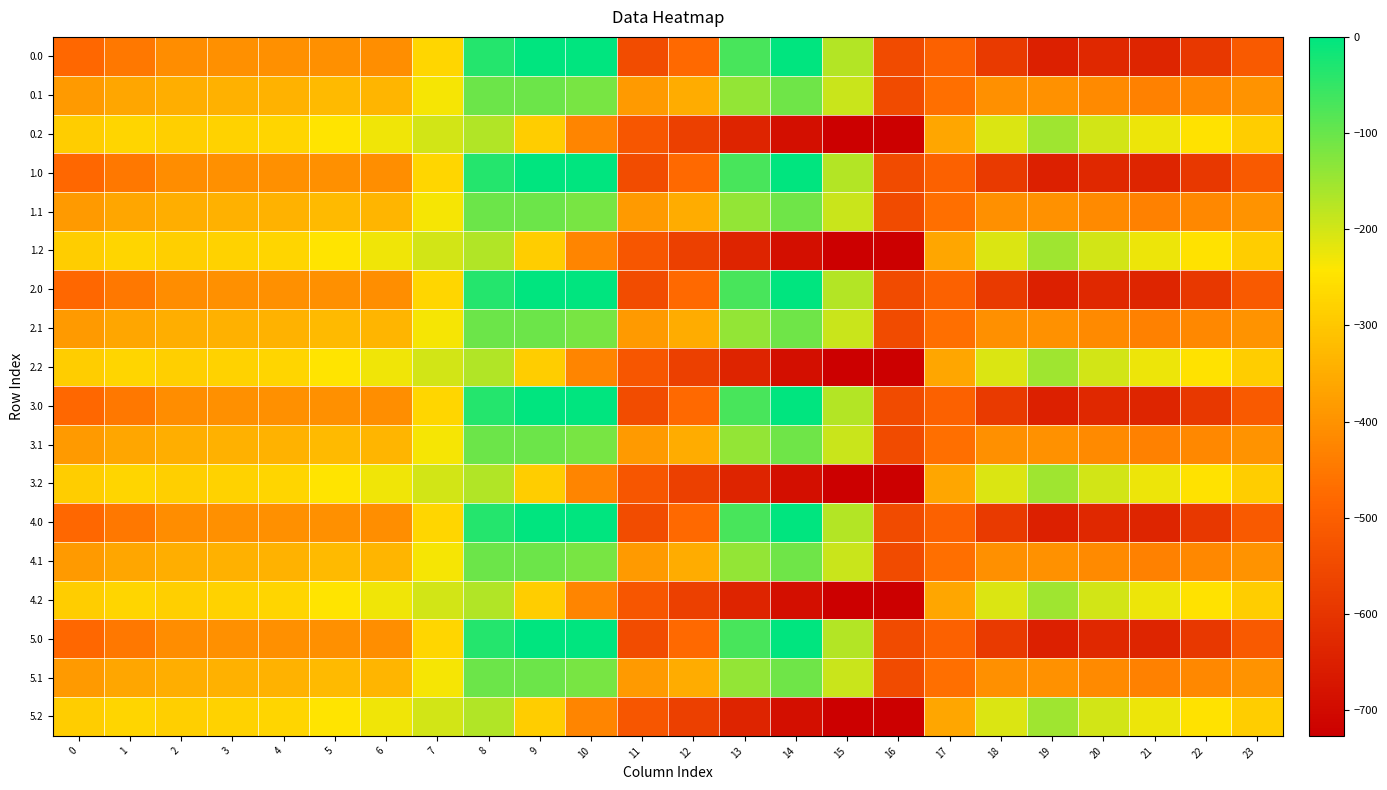

List the series in order of their peak value, highest first.

0.0, 1.0, 2.0, 3.0, 4.0, 5.0, 0.1, 1.1, 2.1, 3.1, 4.1, 5.1, 0.2, 1.2, 2.2, 3.2, 4.2, 5.2